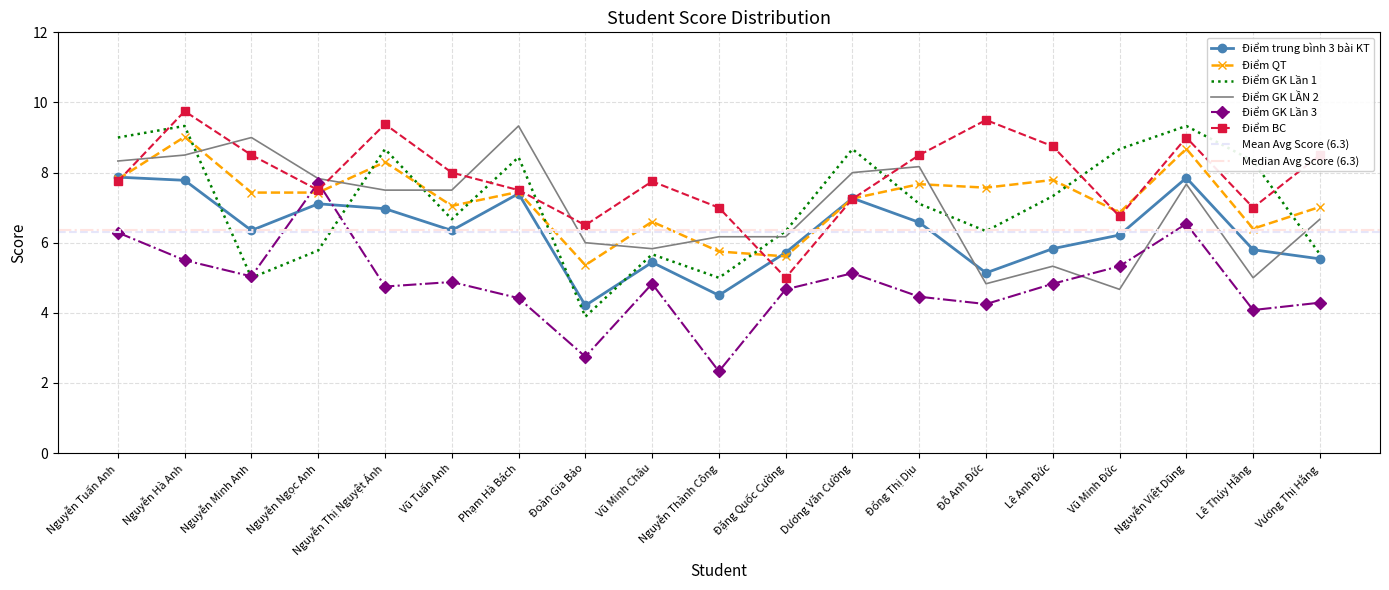

At which label does Điểm BC reach its peak?

Nguyễn Hà Anh